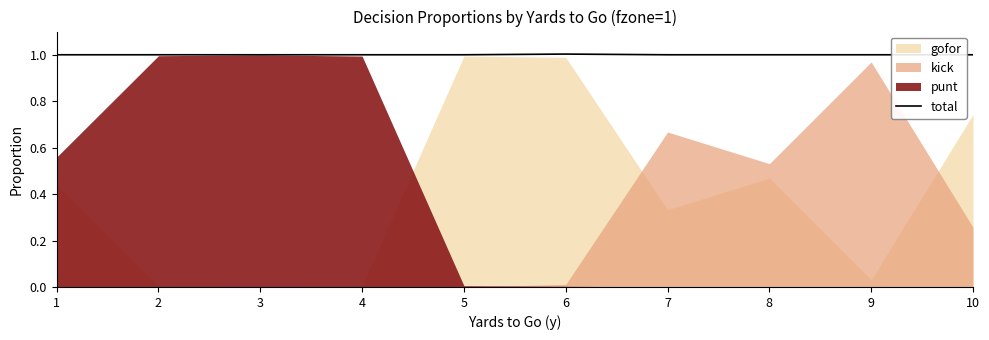

How many values are between 1 and 2?

10